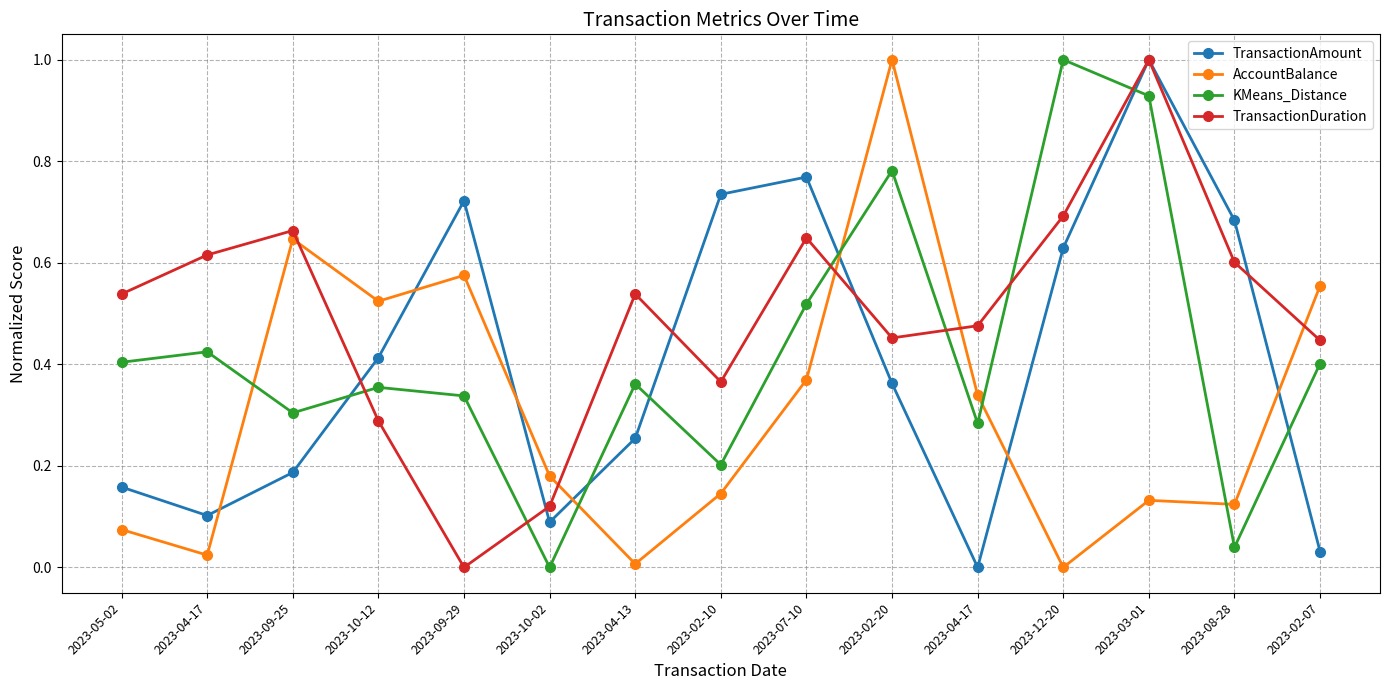

In KMeans_Distance, how many points are lower than both neighbors (excluding endpoints)?

5